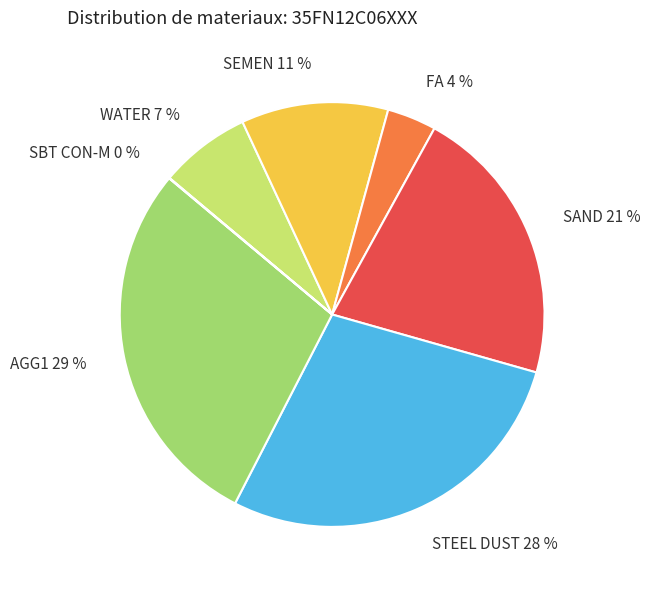

To the nearest percent, what is the average slice percentage?

14%